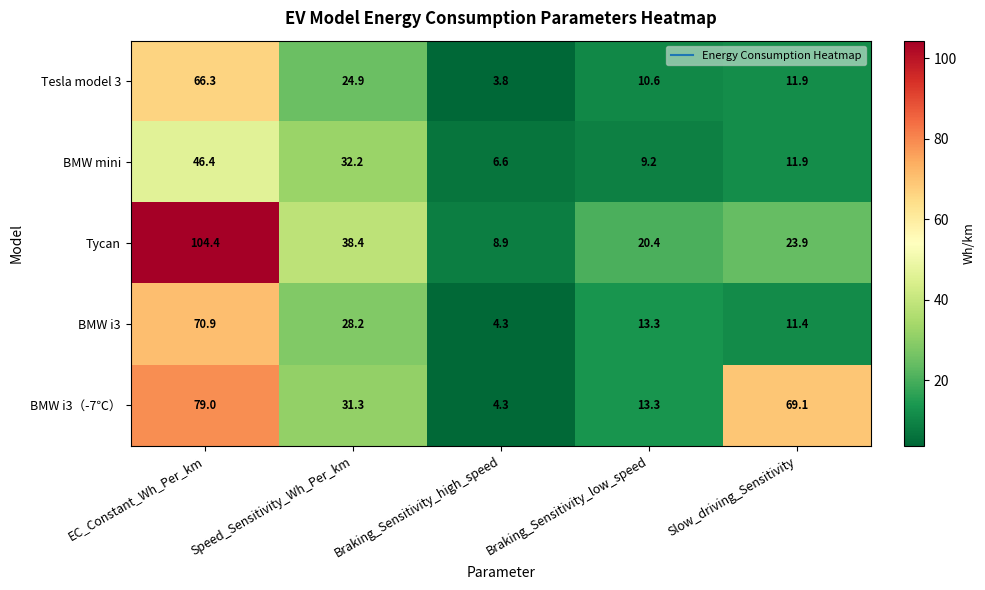

Read the BMW i3（-7℃） value at Speed_Sensitivity_Wh_Per_km.

31.3